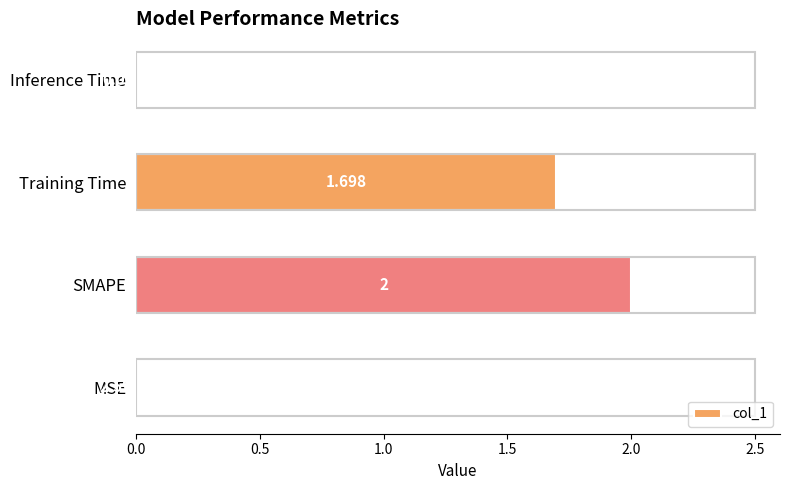

At which label is the value closest to 1?

Training Time